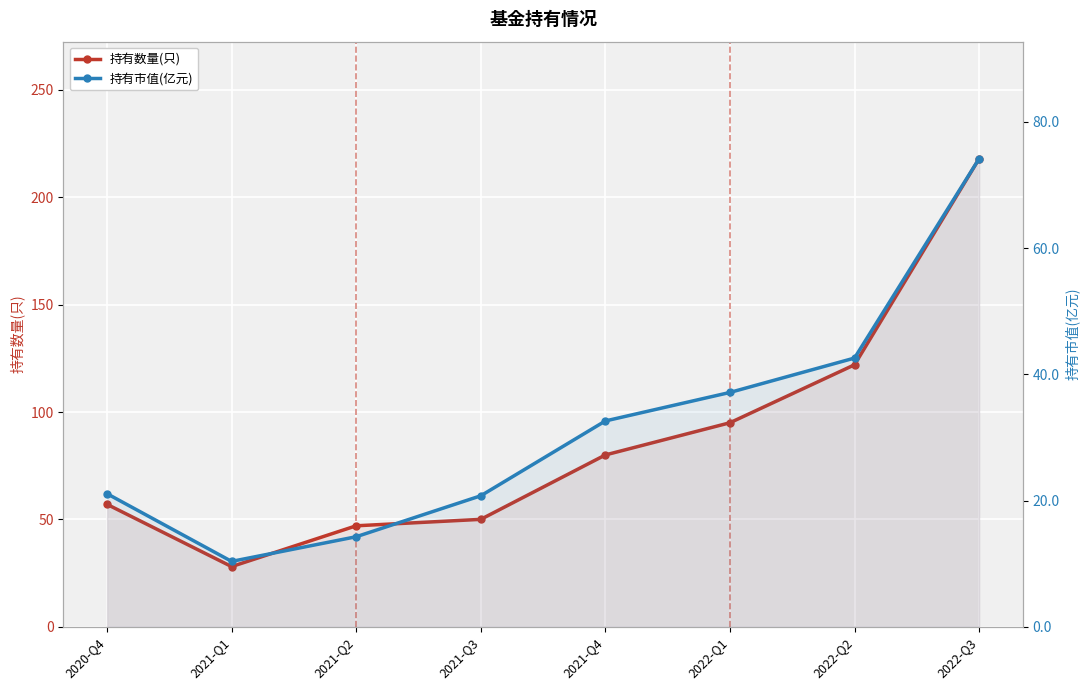

True or false: 持有数量(只) and 持有市值(亿元) cross at least once.

False